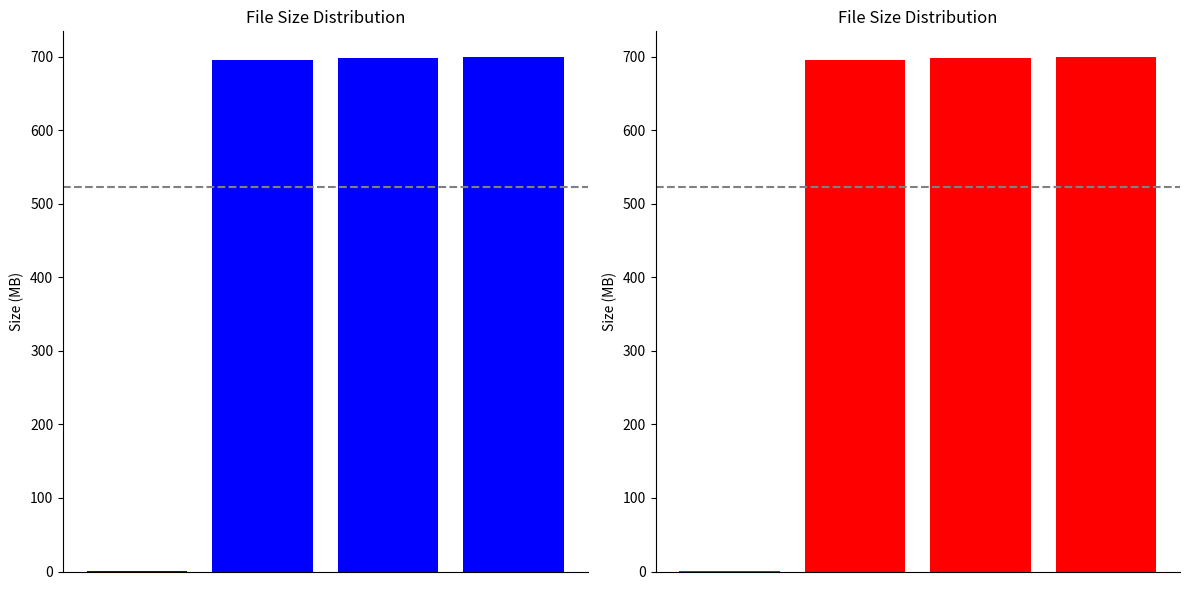

What is the value of the 2nd bar from the left?

696.3